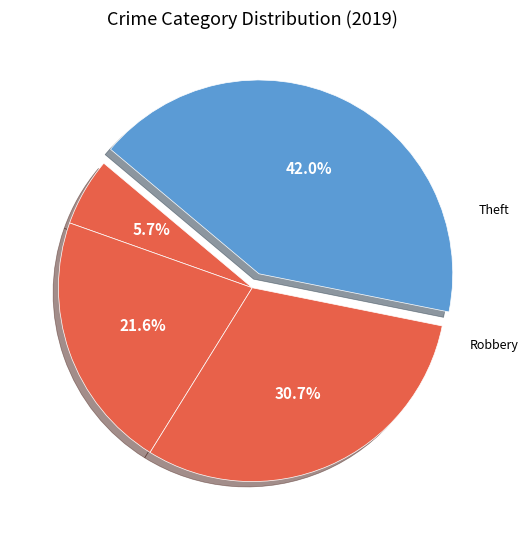

Which slice is the smallest?

Aggravated Assault